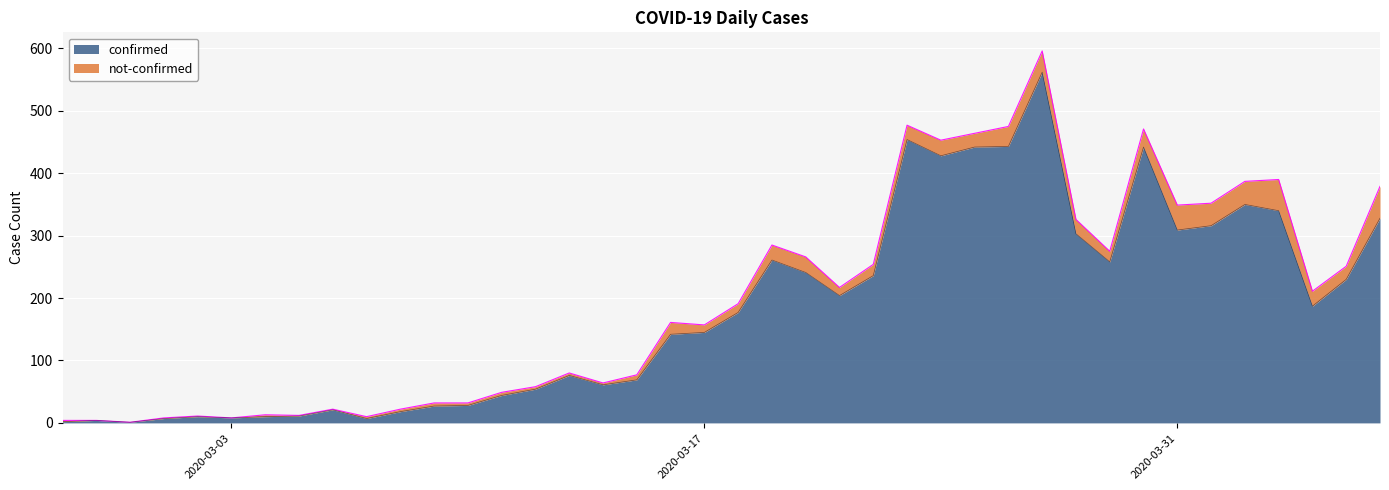

True or false: the data has more than 2 interior local peaks.

True